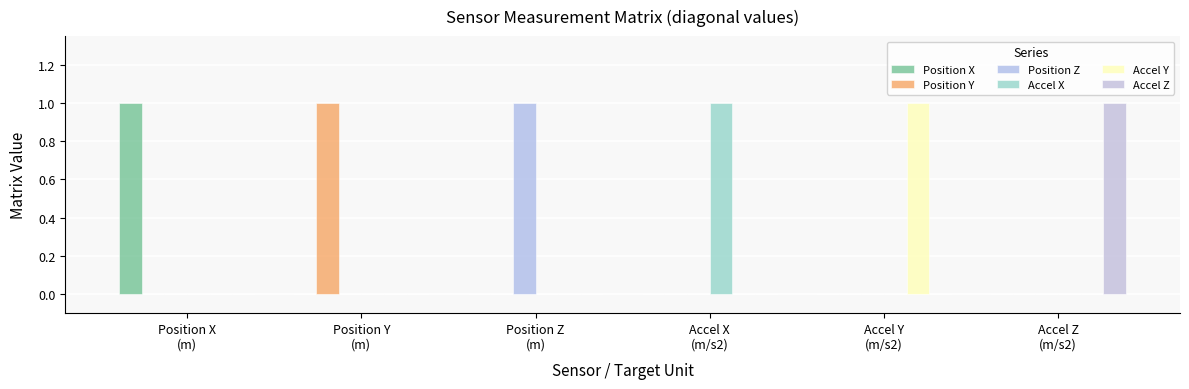

Reading left to right, transcribe all the data shown in this chart.

Position X: 1	0	0	0	0	0
Position Y: 0	1	0	0	0	0
Position Z: 0	0	1	0	0	0
Accel X: 0	0	0	1	0	0
Accel Y: 0	0	0	0	1	0
Accel Z: 0	0	0	0	0	1